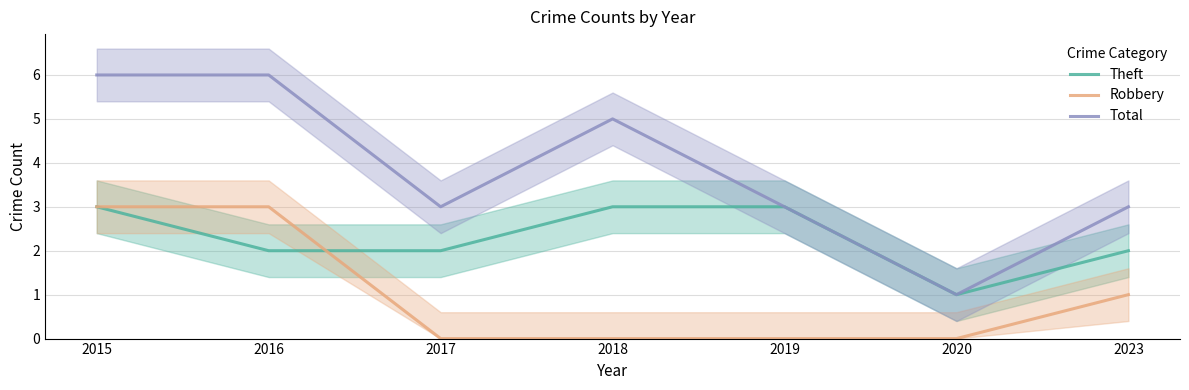

What is the total value across all series at 2018?

8